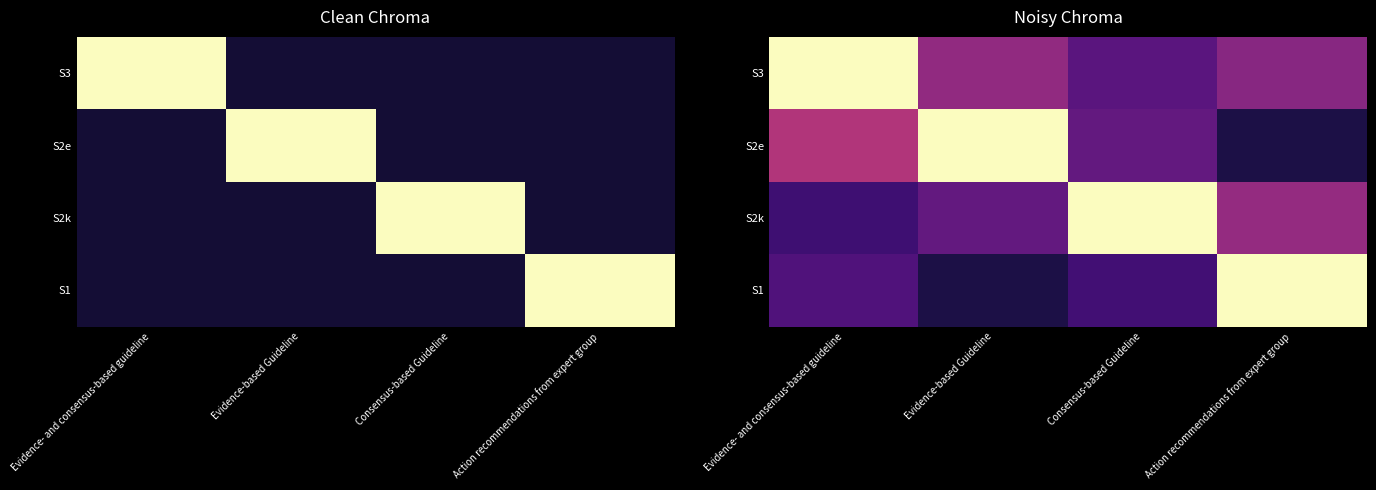

Which series changed the most between Evidence- and consensus-based guideline and Evidence-based Guideline?

S3